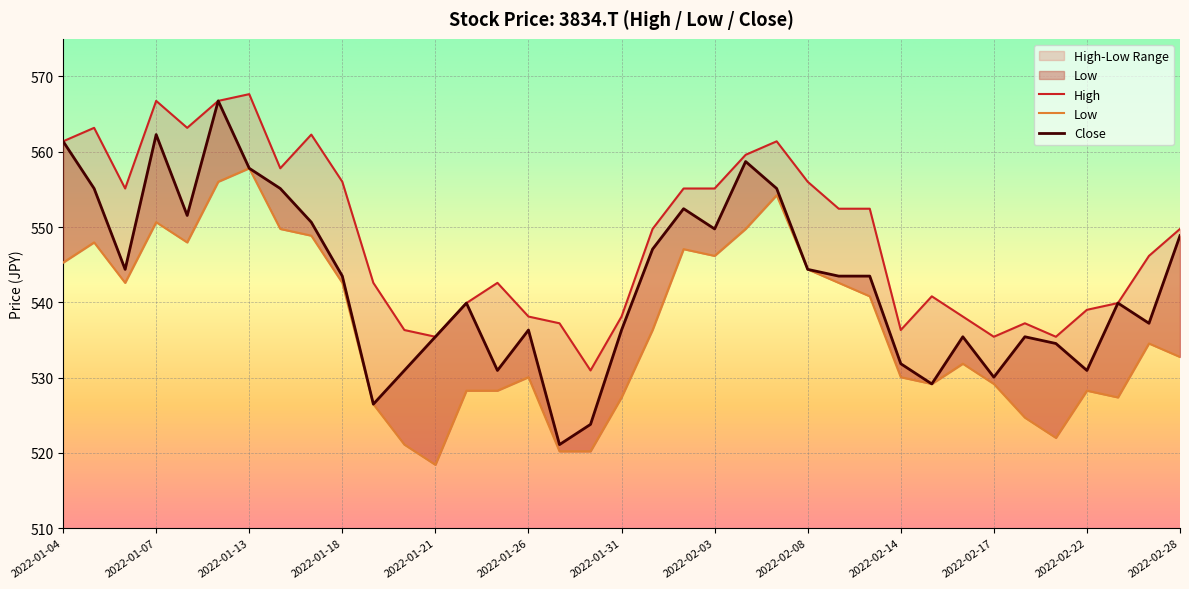

Count the number of categories in the chart.

37